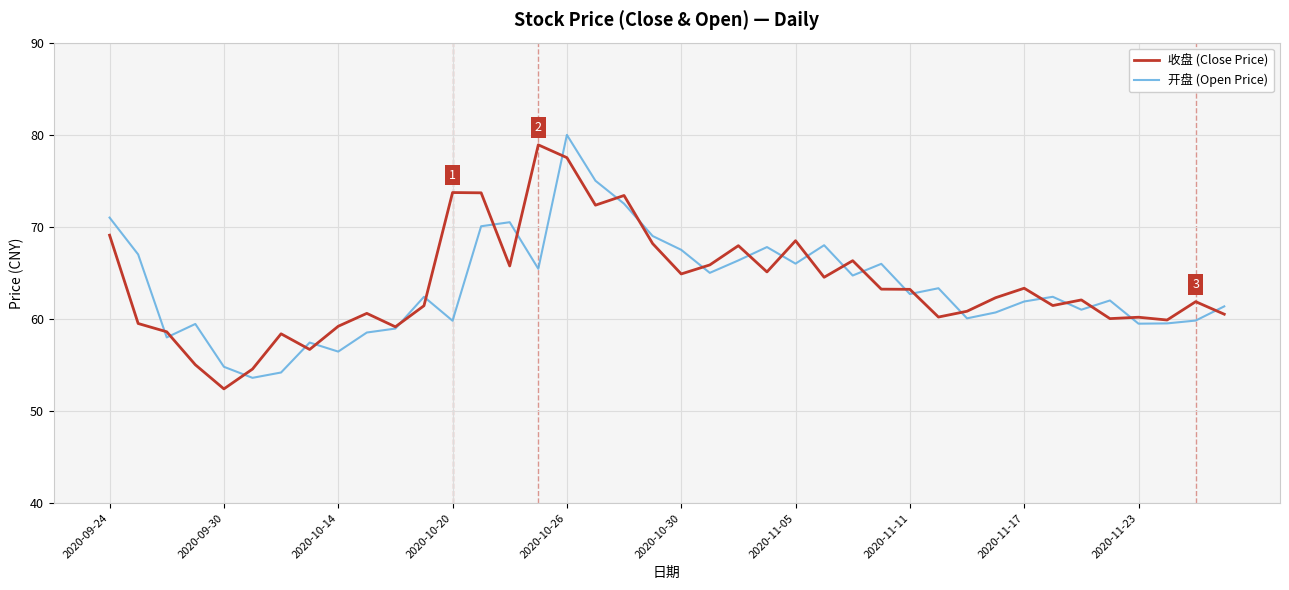

What is the smallest value displayed?

52.4